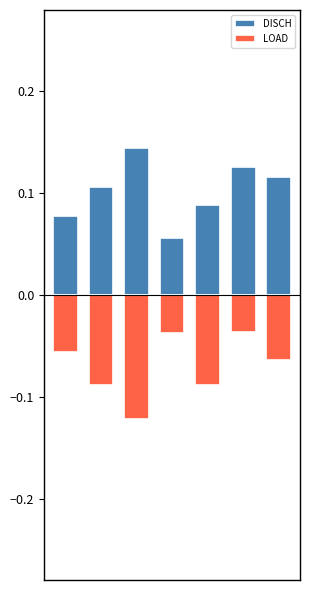

Between 0 and 2, which series saw the biggest shift?

LOAD